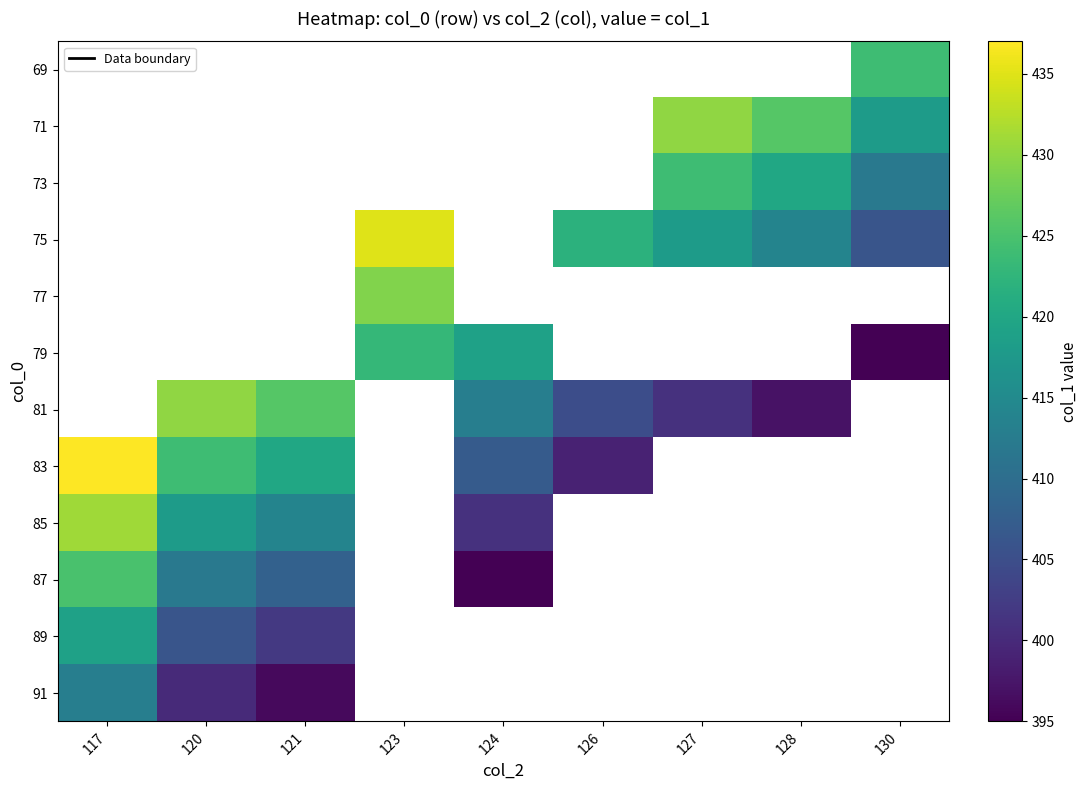

Which category has the highest value across all series?

117